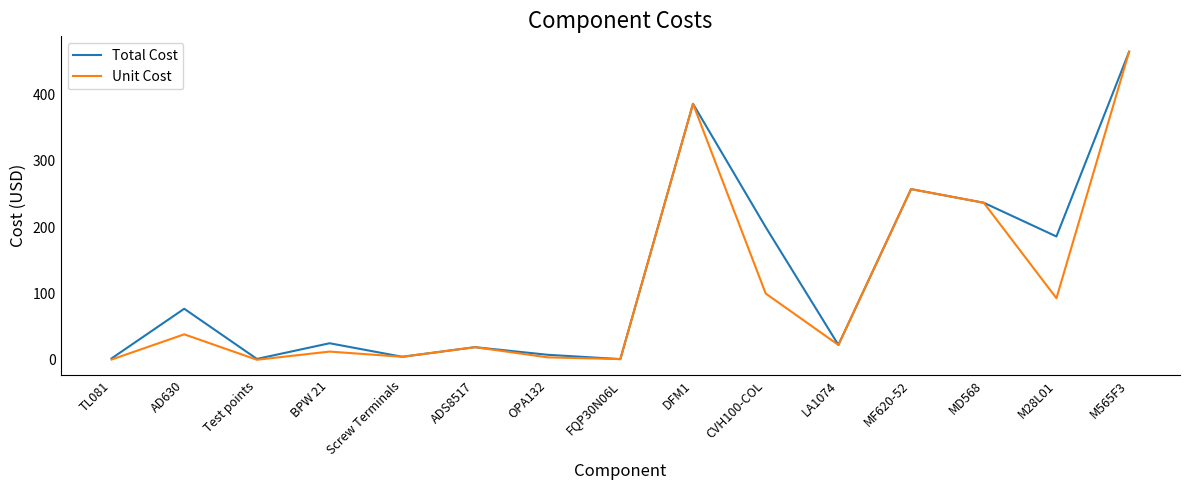

Is this an area chart (filled region under the line)?

No